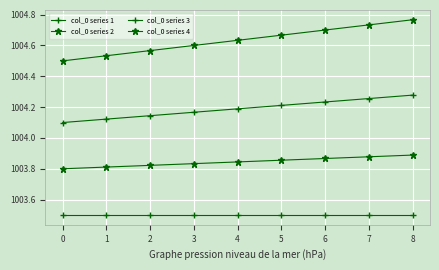

How many lines are shown in the chart?

4